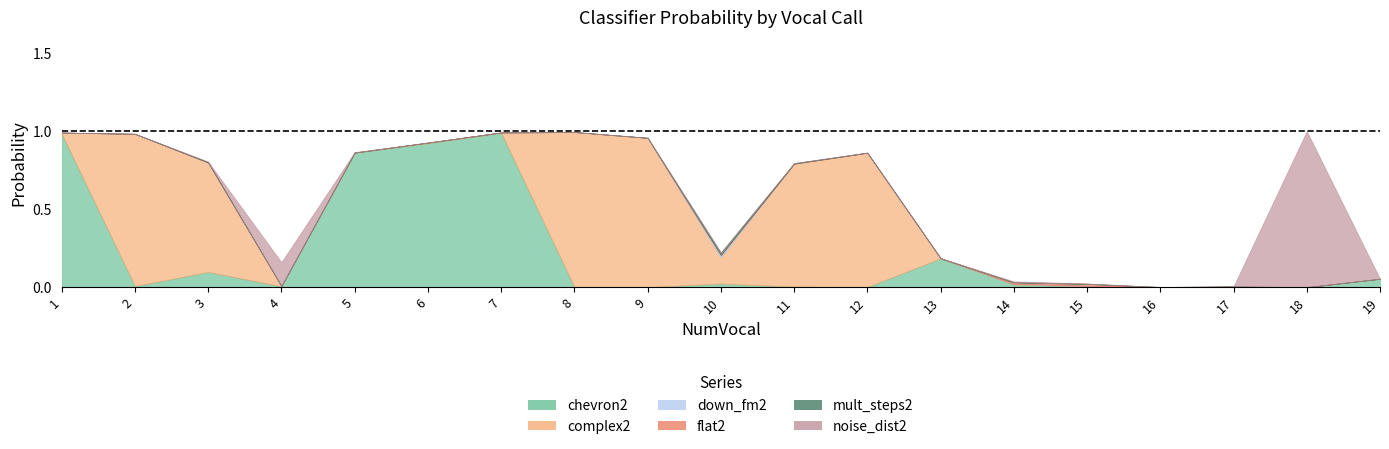

After their last crossing, which series has the higher values: flat2 or mult_steps2?

mult_steps2